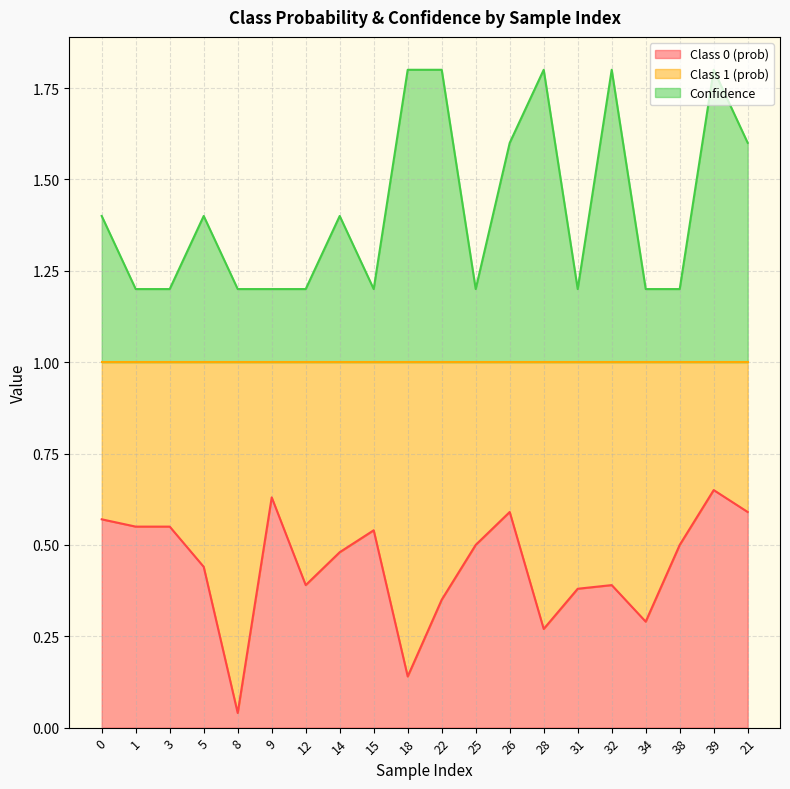

What is the label of the 4th point from the right?

34